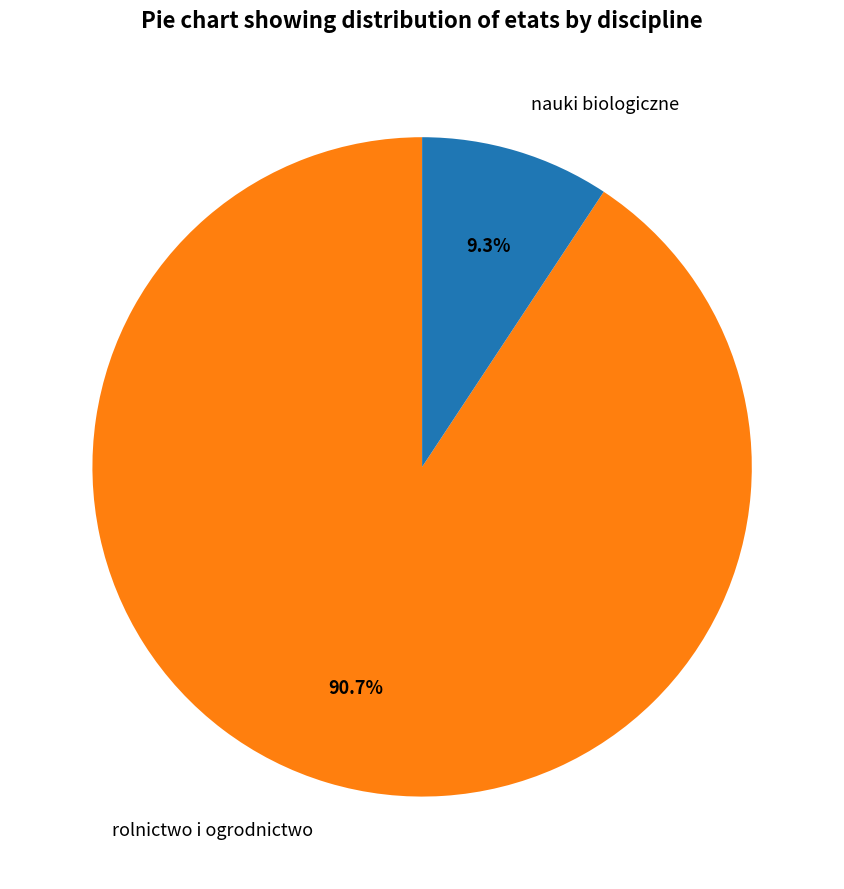

Does rolnictwo i ogrodnictwo account for over 50% of the chart?

Yes